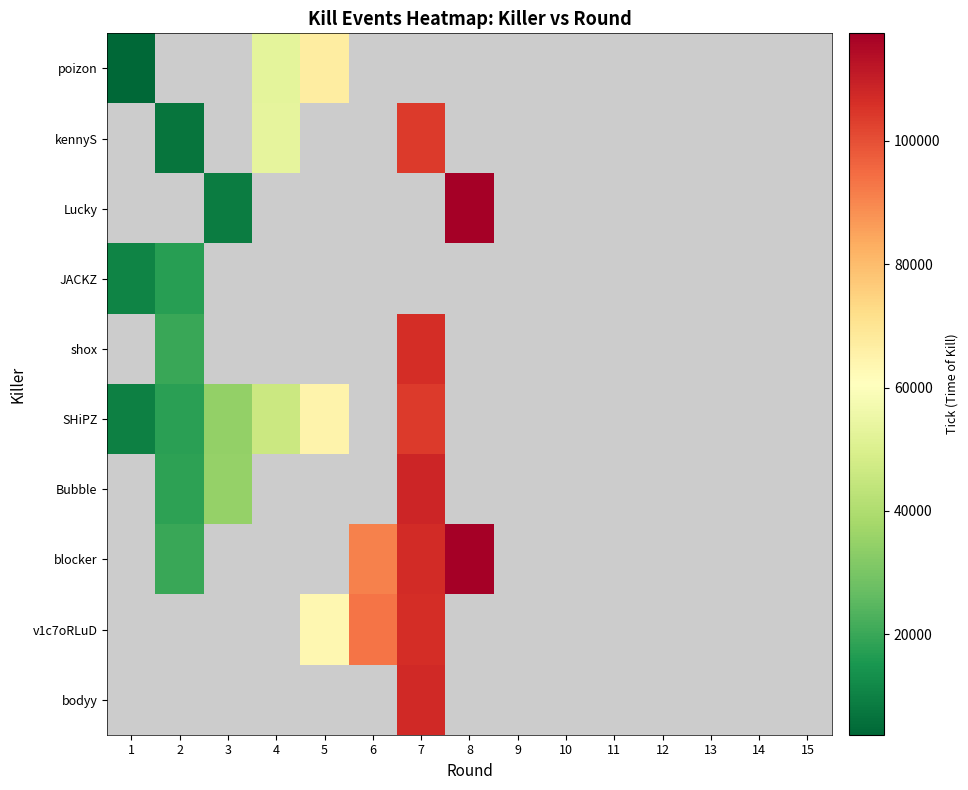

At which category does the chart reach its peak across all series?

8